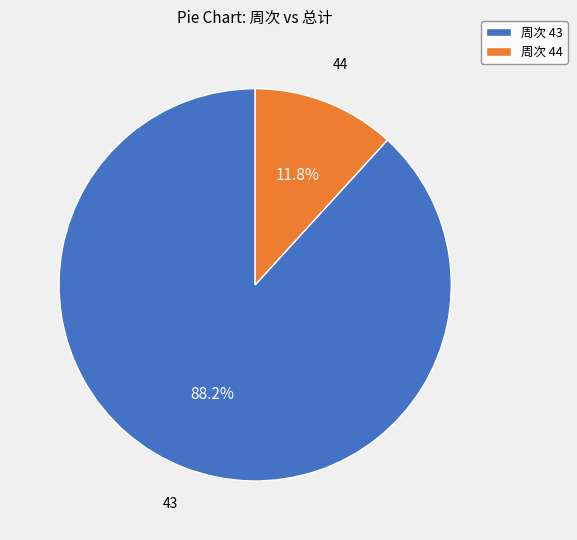

Which slice is the largest?

周次 43